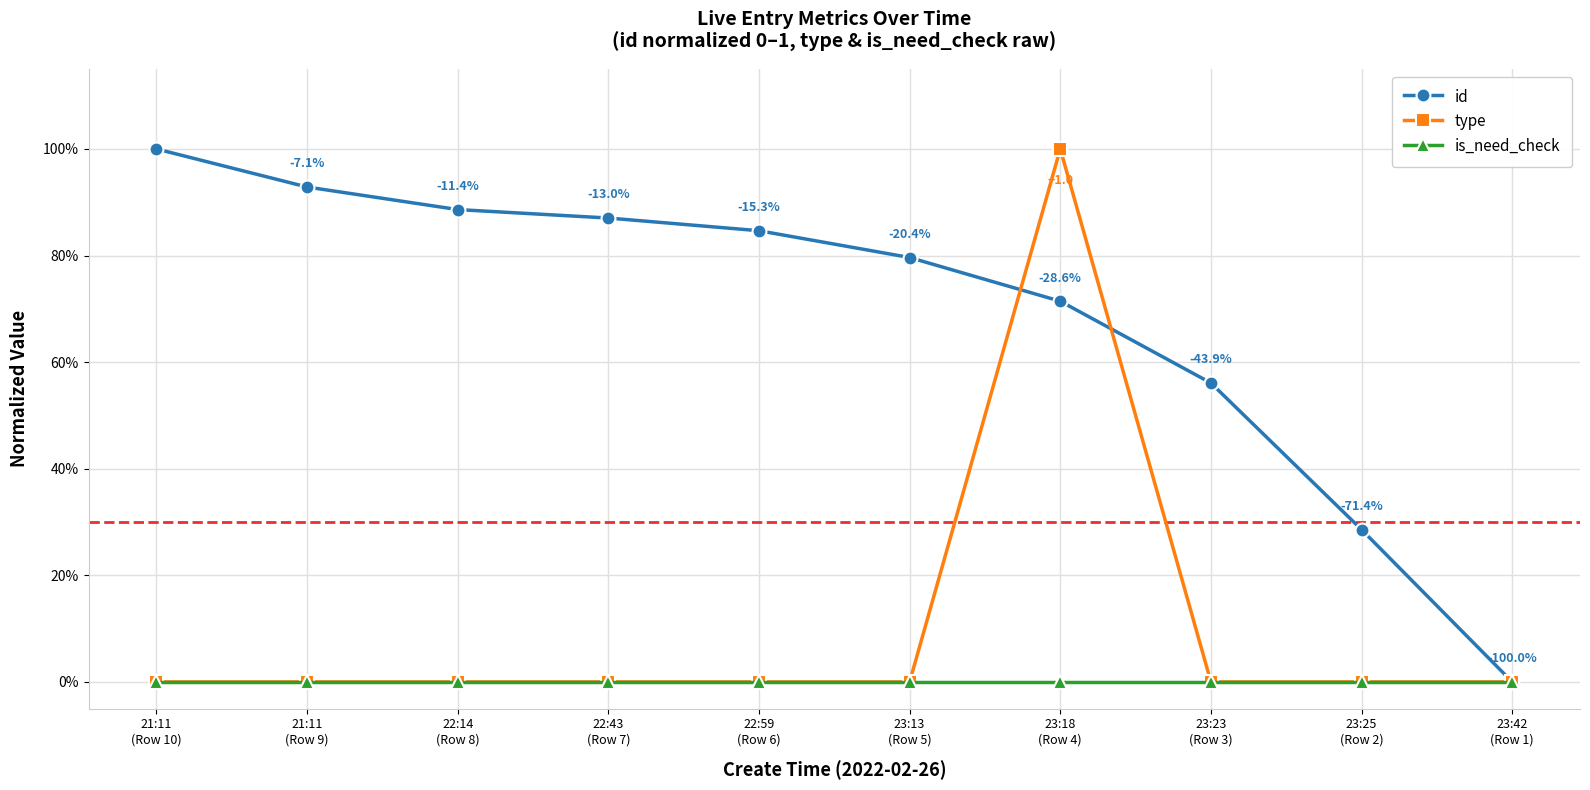

At 21:11
(Row 9), list the series in order from largest to smallest.

id, type, is_need_check